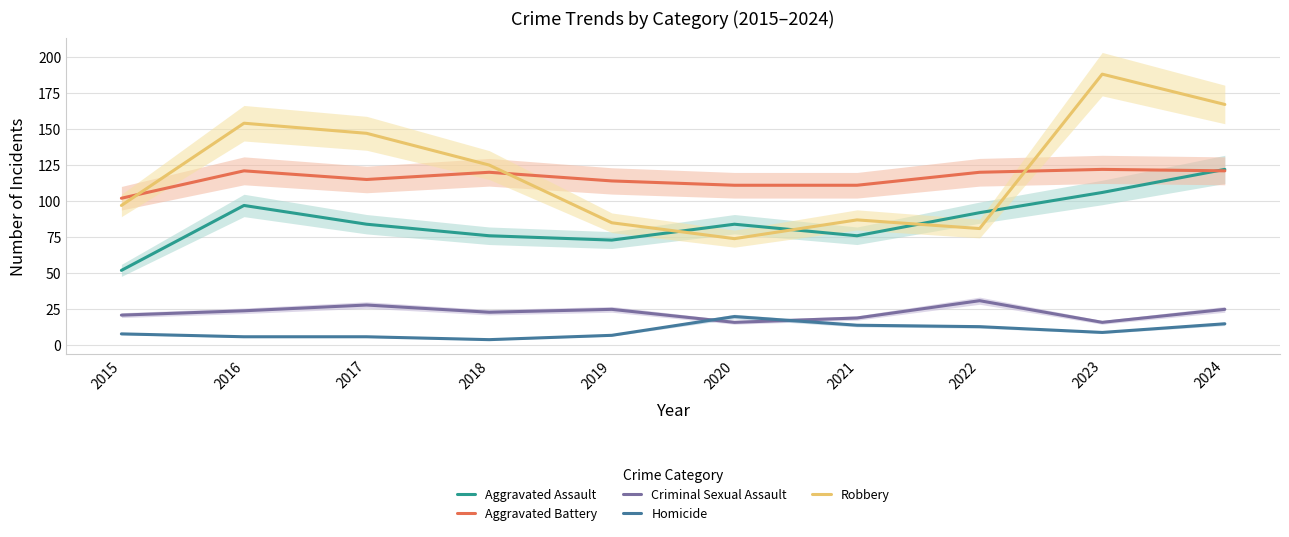

How many lines are shown in the chart?

5